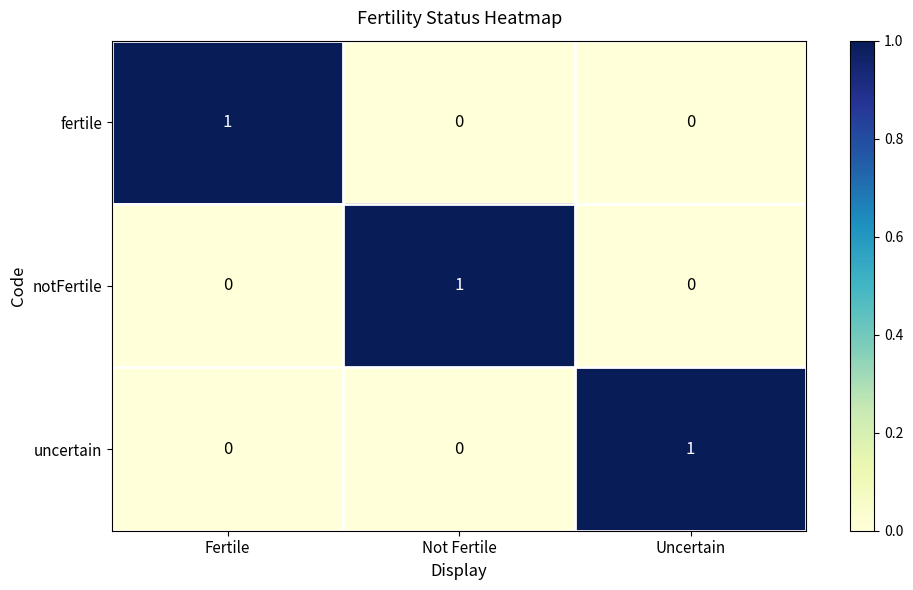

Count the notFertile values in the range 0 to 1.

3